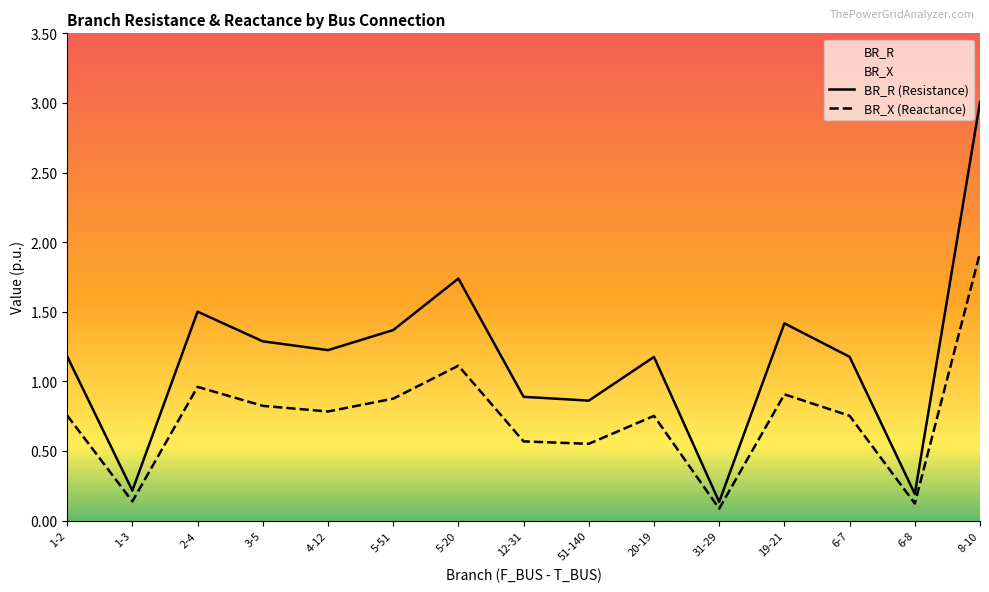

At how many categories does at least one series exceed 1?

10